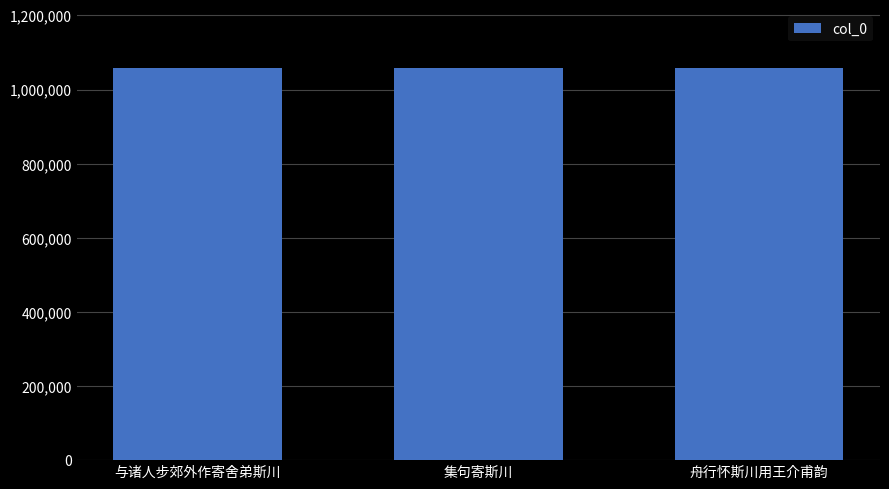

Where does the data first go above 1057935?

与诸人步郊外作寄舍弟斯川